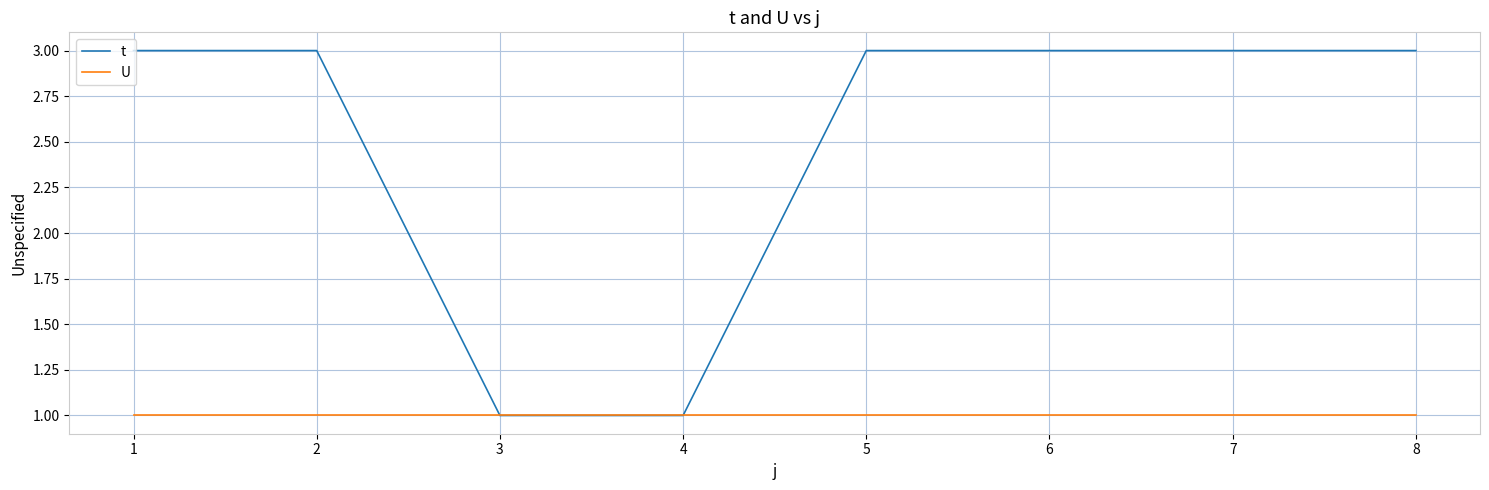

Which series has the largest range (max minus min)?

t